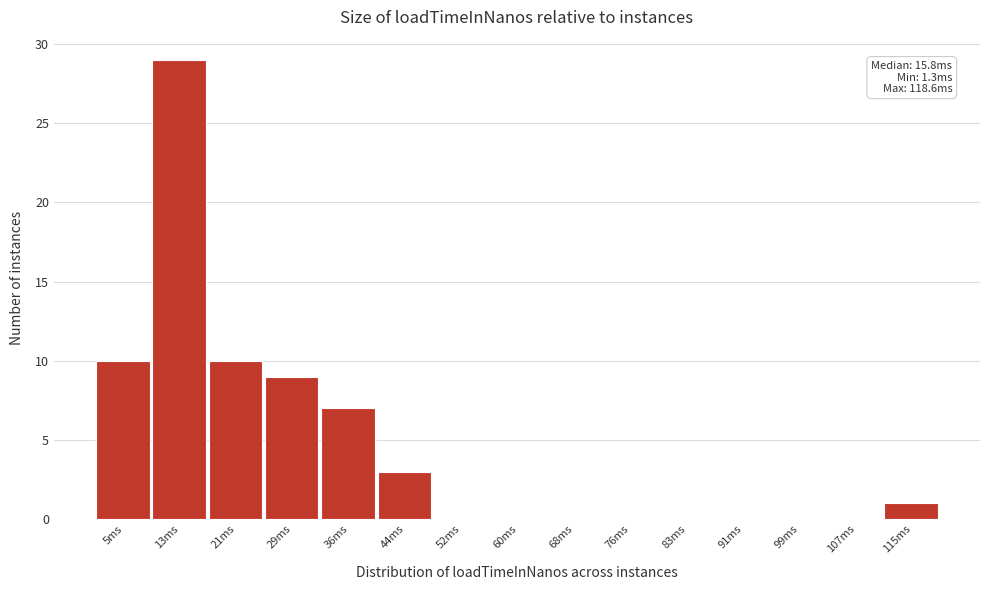

Which range on the x-axis has the tallest bar?

9 to 17